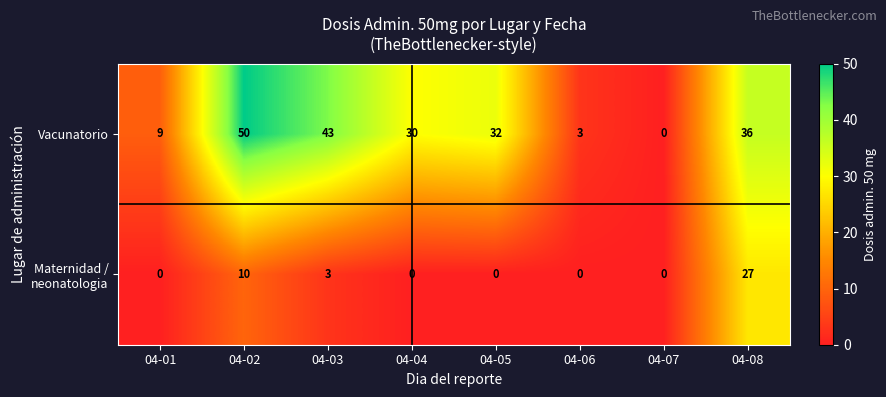

At which label does Vacunatorio first exceed 32?

04-02